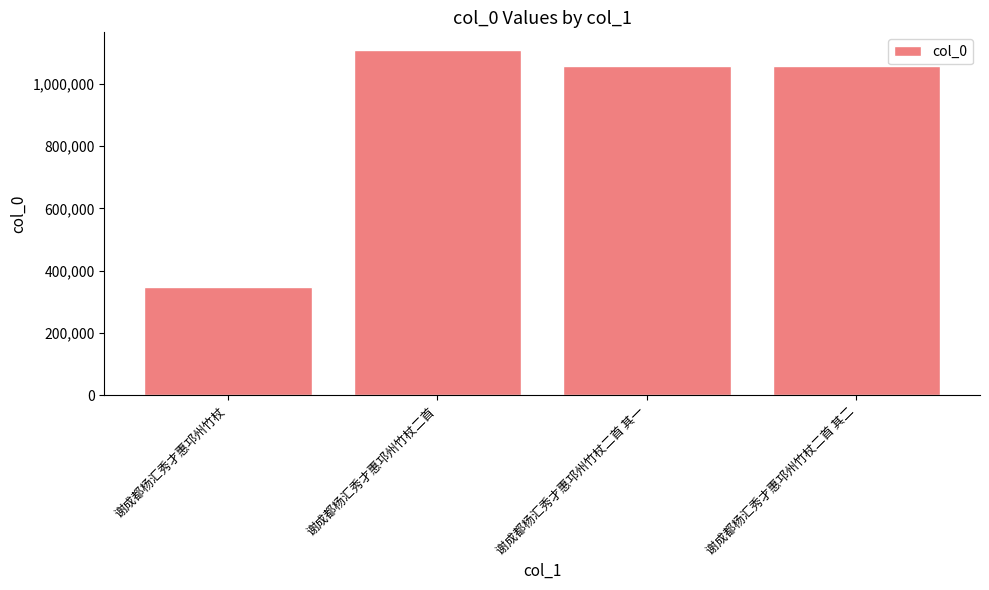

Which has a higher value, 谢成都杨汇秀才惠邛州竹杖二首 其一 or 谢成都杨汇秀才惠邛州竹杖二首?

谢成都杨汇秀才惠邛州竹杖二首